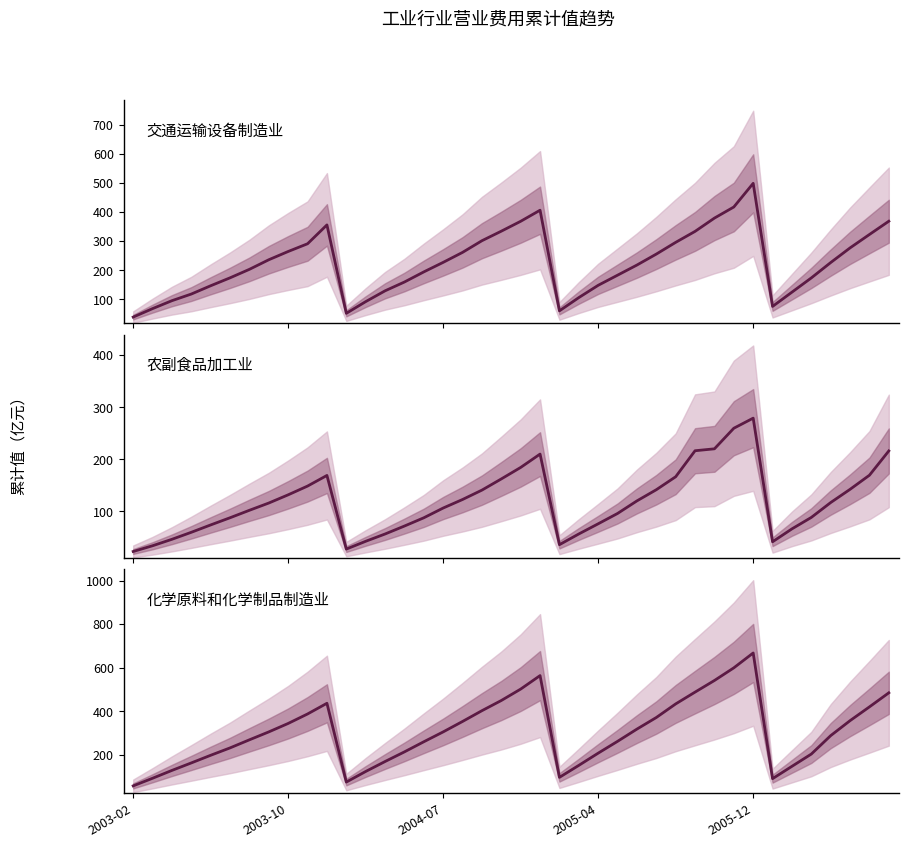

How many values in the 农副食品加工业 series exceed 116?

20